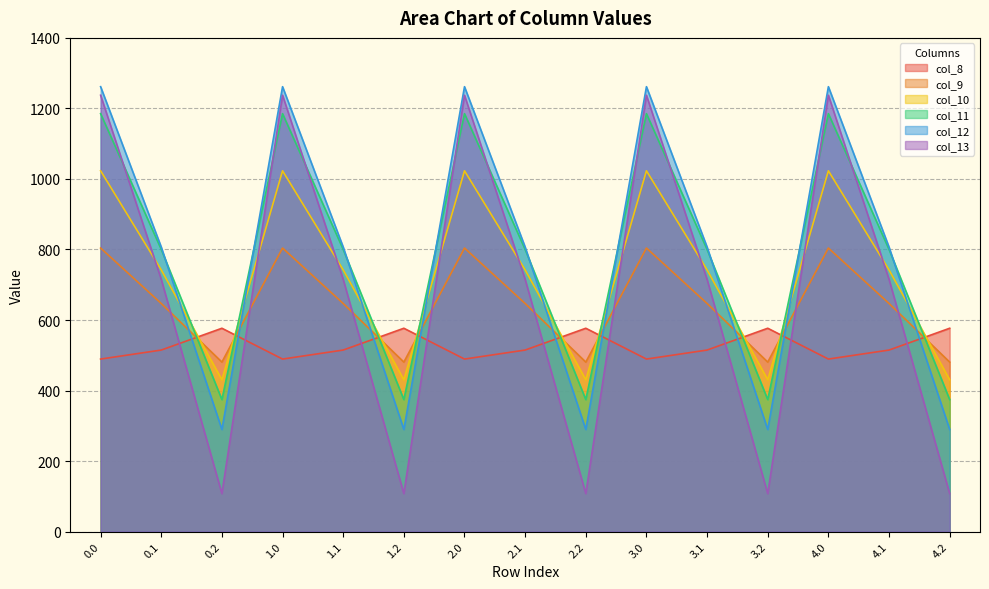

At which category does col_10 reach its first local peak?

1.0